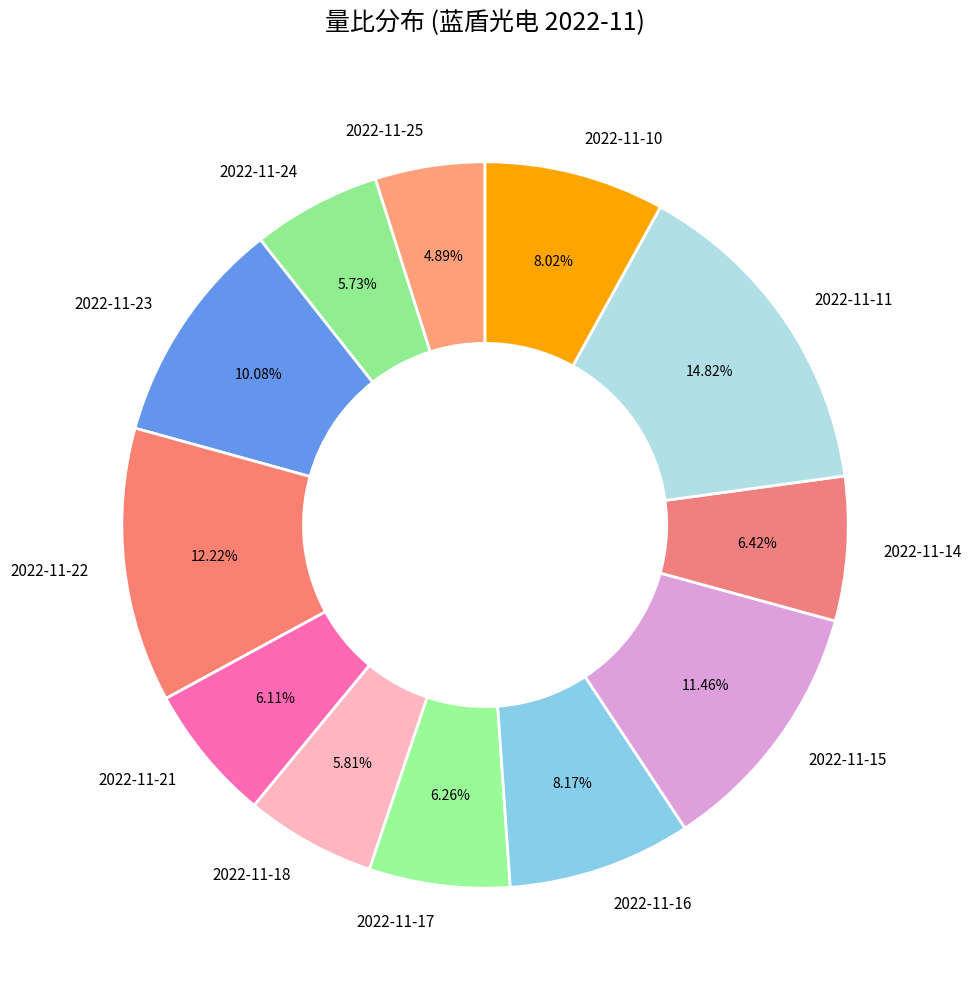

Is there a majority slice in this chart?

No